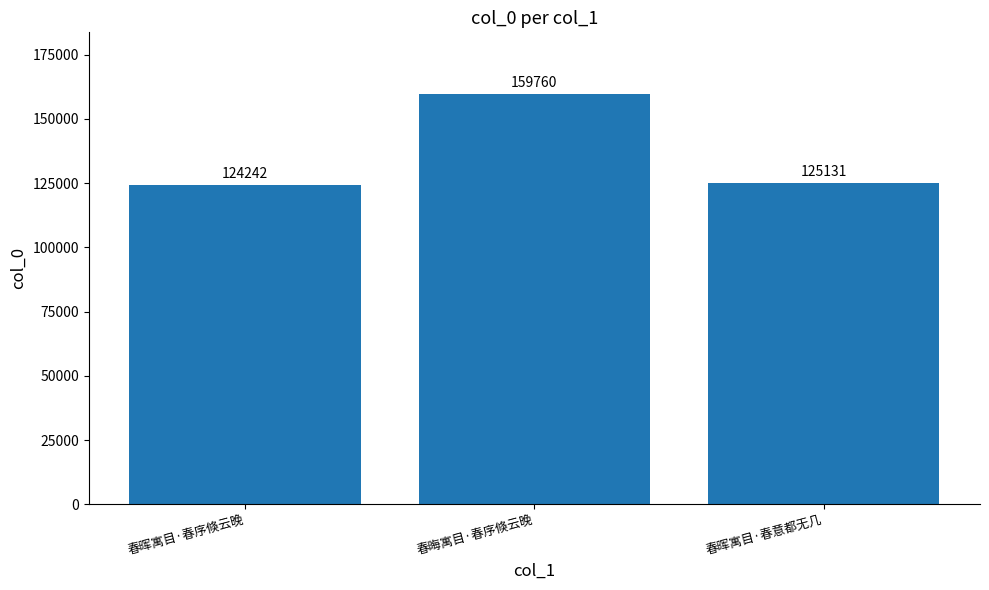

Reading left to right, list all the values displayed in this chart.

124242	159760	125131